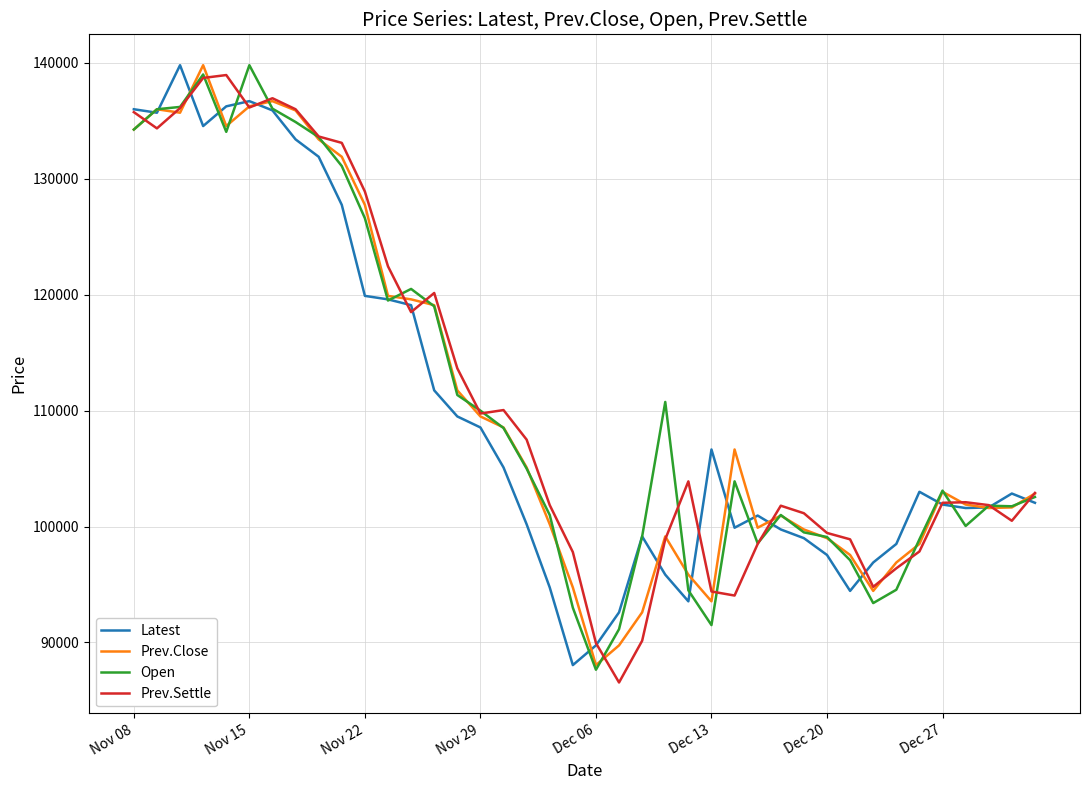

What is the minimum value for Latest?

88050